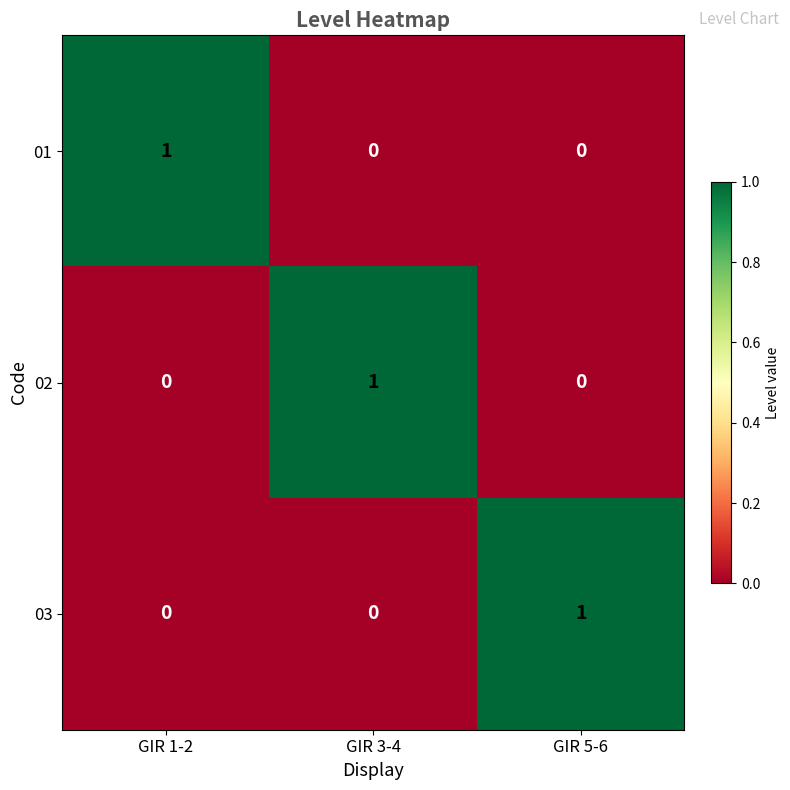

How many categories are shown in the chart?

3